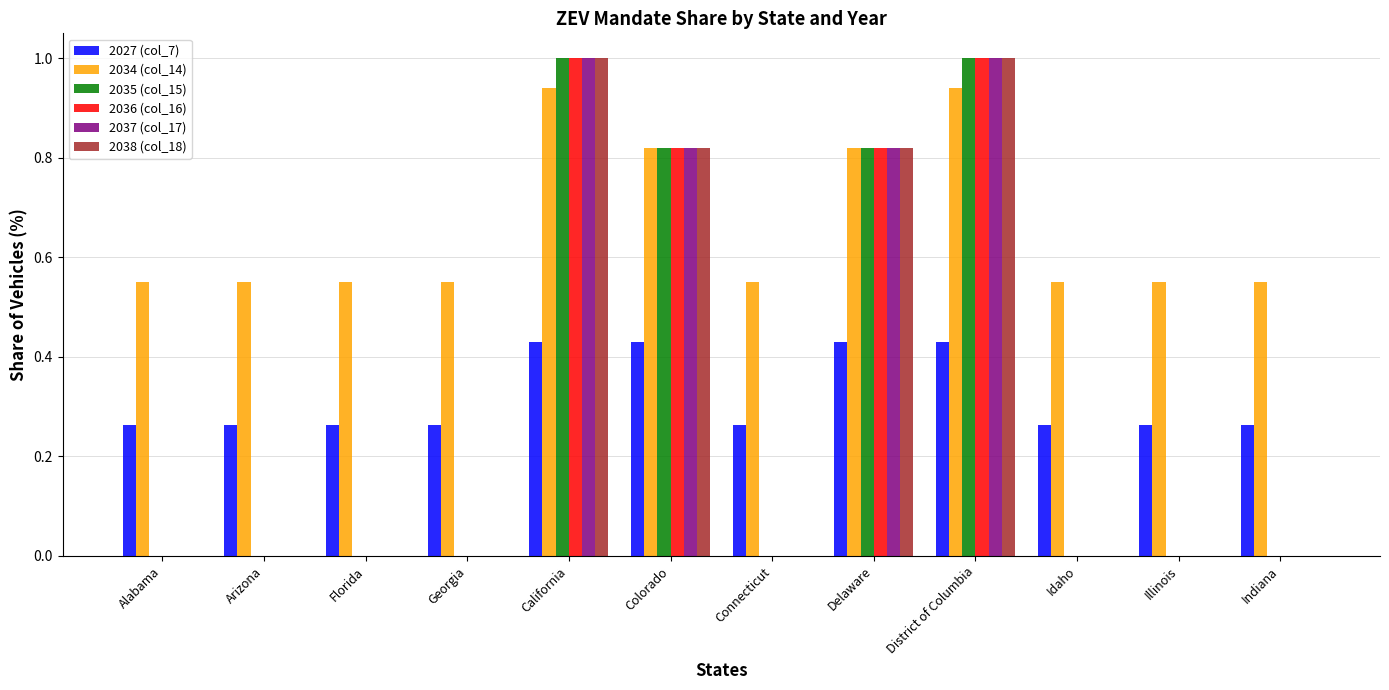

Is it true that 2038 (col_18) equals 0.0 at Connecticut?

True